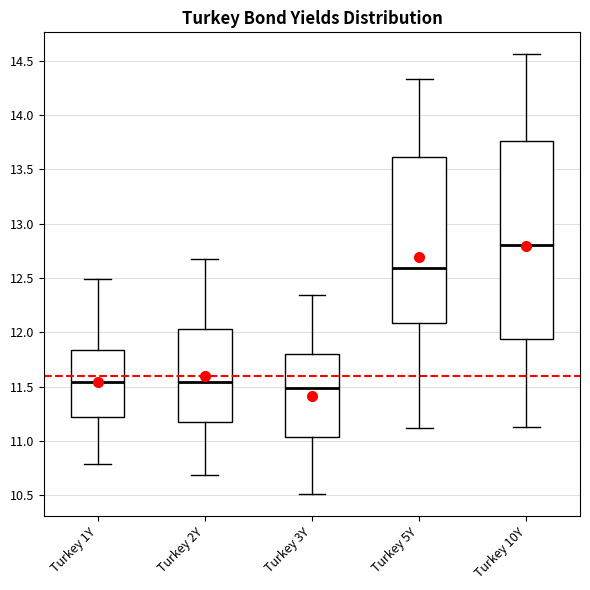

Where is the upper edge of the box for Turkey 10Y on the y-axis? The values are not printed on the chart, so give them approximately, as read against the axis.

13.75